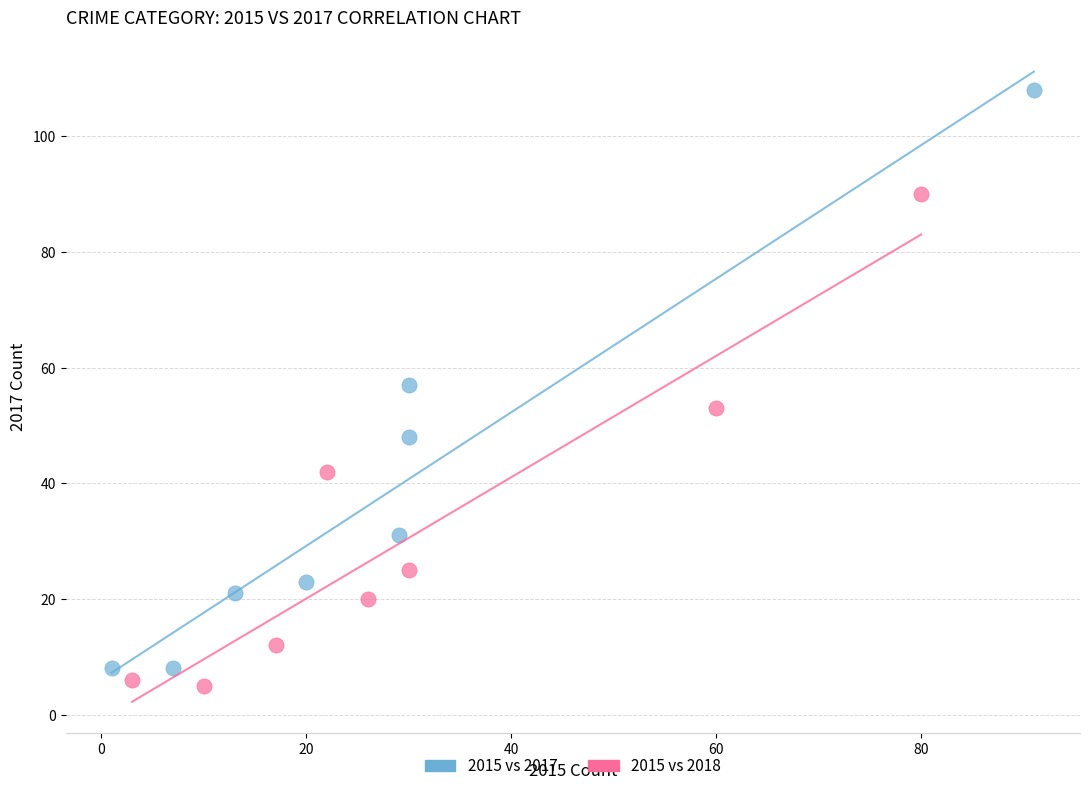

Which series reaches the maximum Y coordinate?

2015 vs 2017